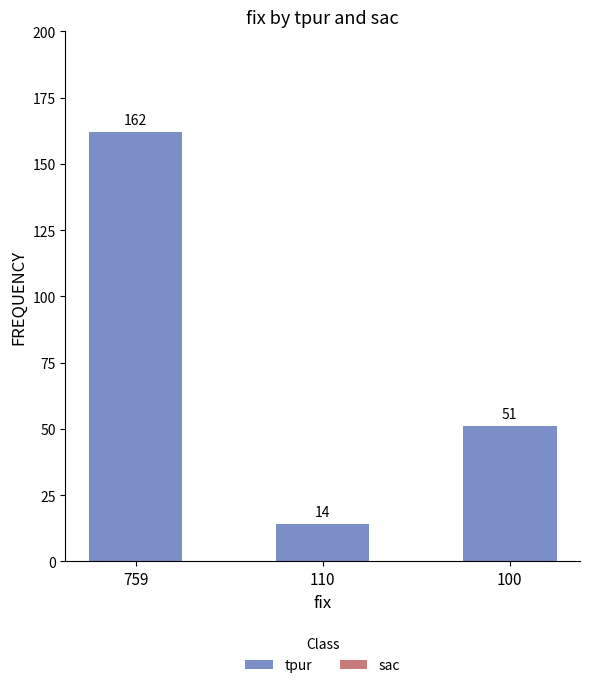

What is the difference between the maximum and minimum values?

148